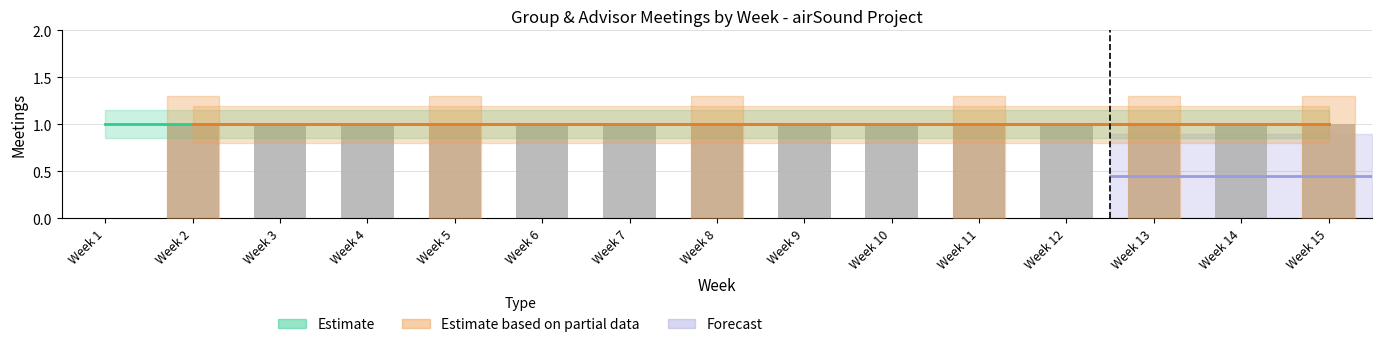

Which has a higher value, Week 9 or Week 7?

Week 9